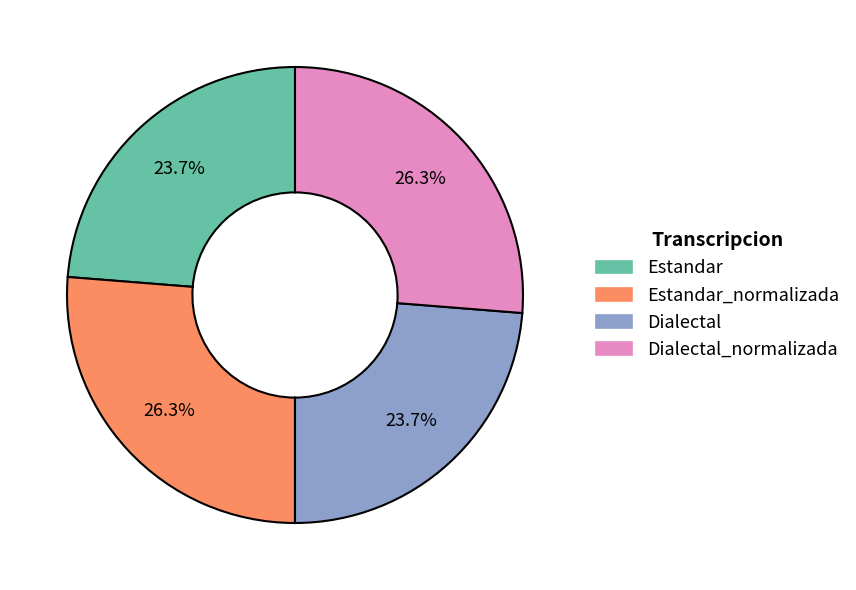

To the nearest percent, what percentage of the pie is Dialectal?

24%